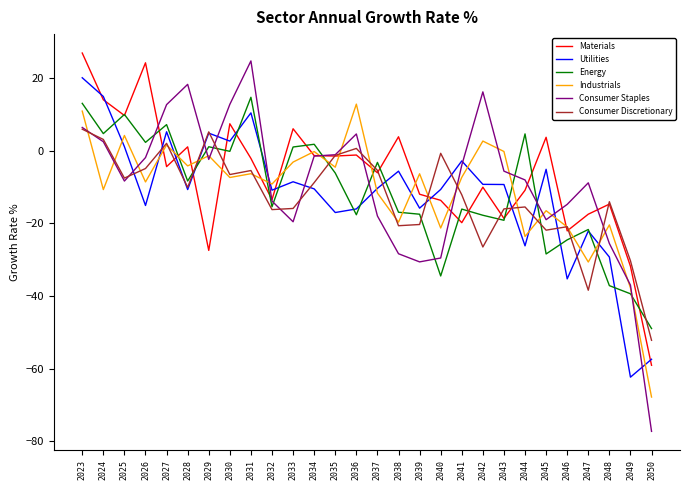

Is the value of Materials at 2031 greater than the value of Energy at 2046?

Yes